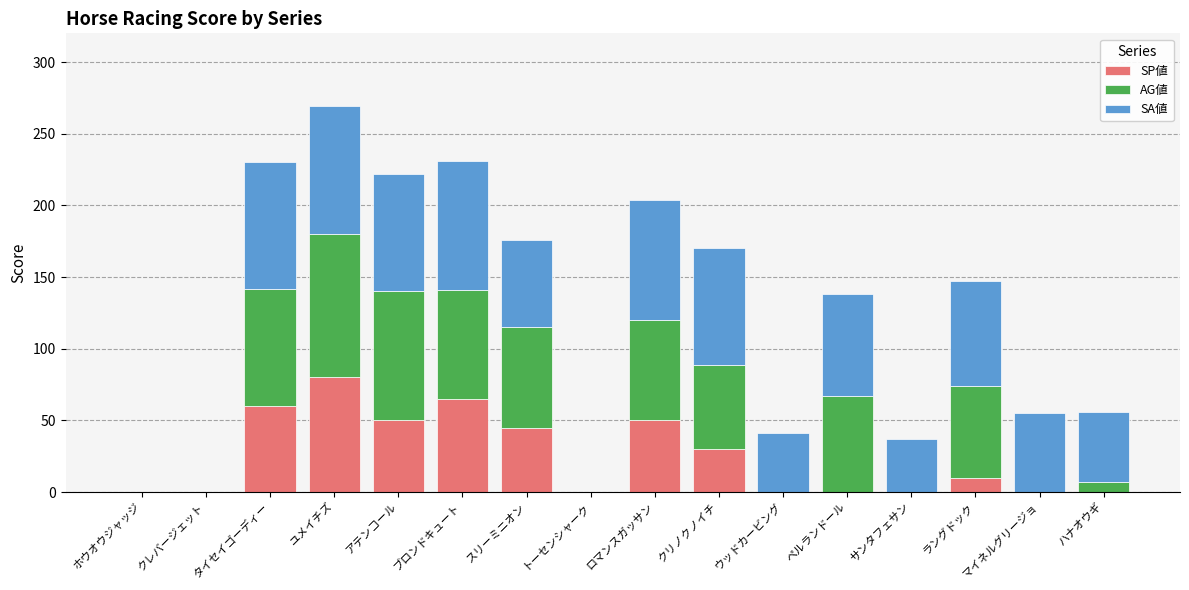

The value of SP値 at タイセイゴーディー is 60. True or false?

True